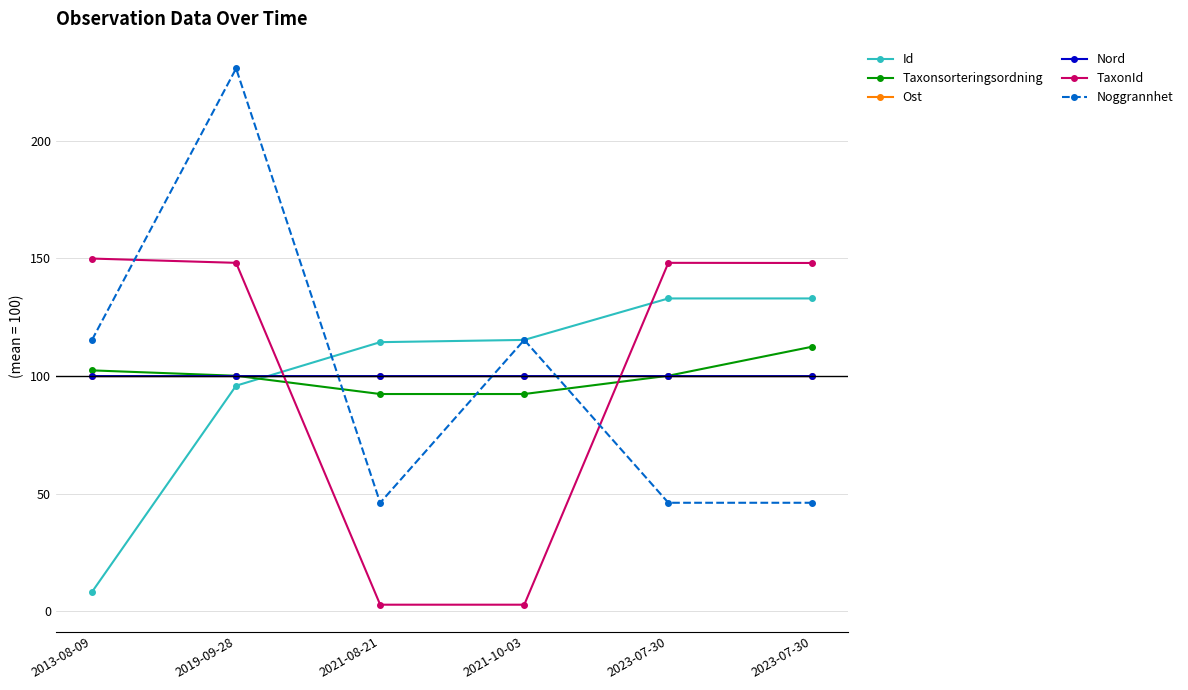

How many values in the Id series exceed 115?

3